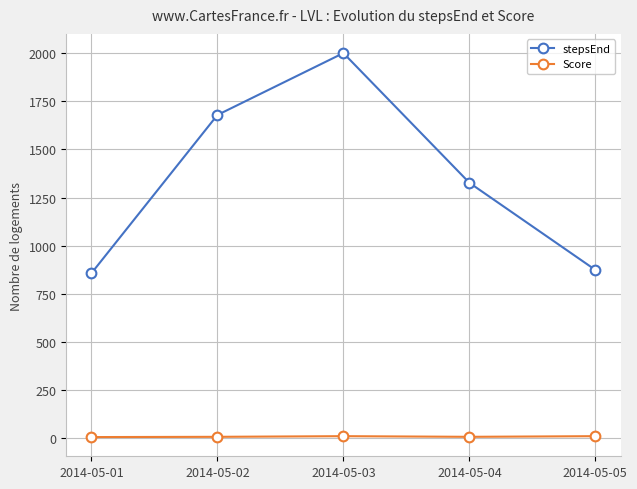

Where is the first local maximum for stepsEnd?

2014-05-03